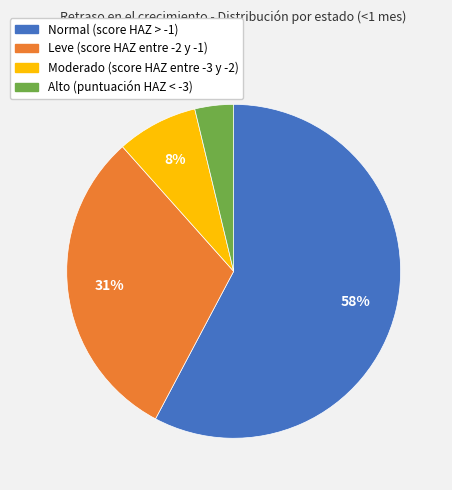

What percentage is the Alto (puntuación HAZ < -3) slice, to the nearest percent?

4%